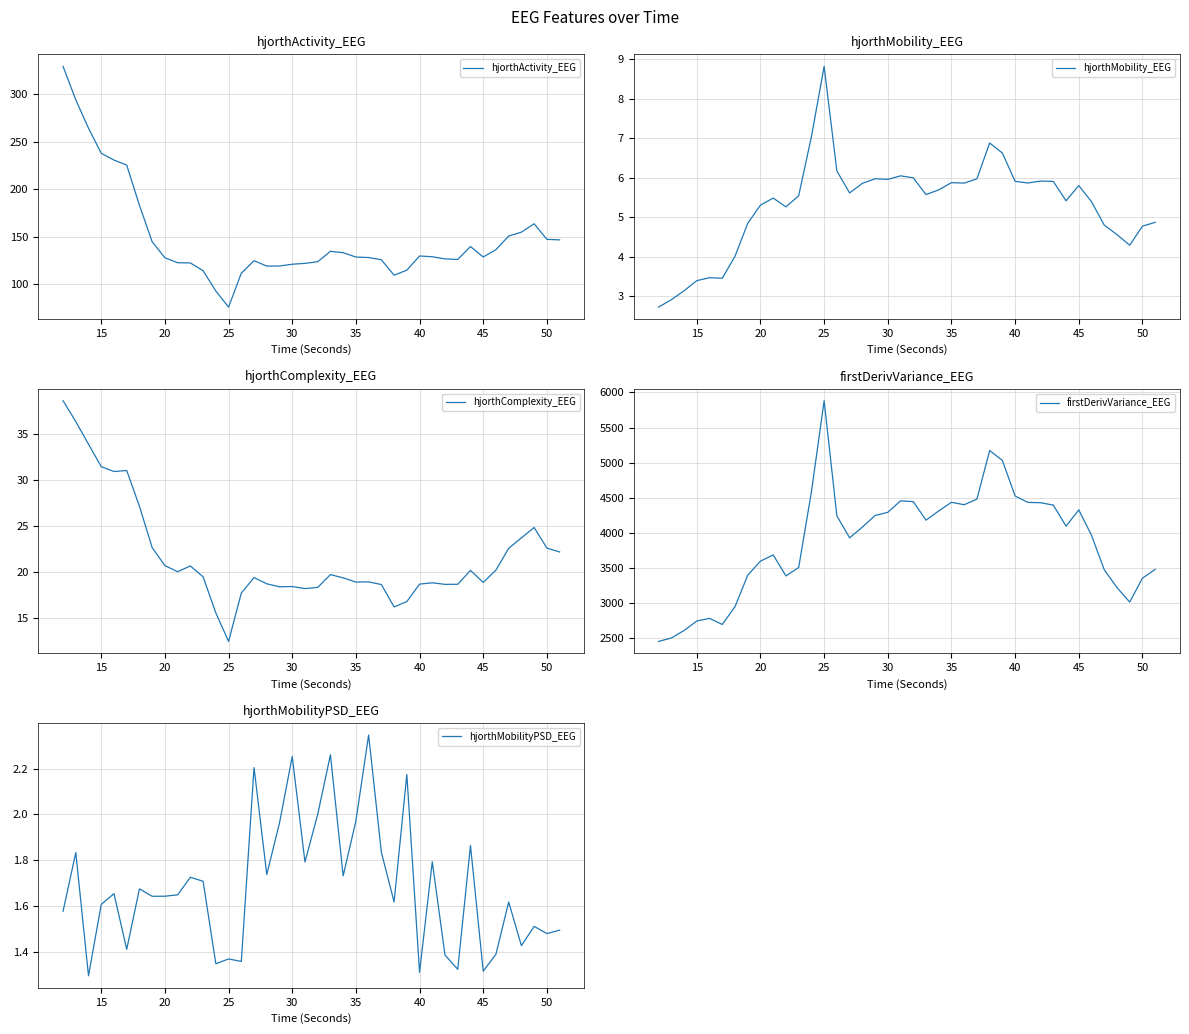

How many interior local peaks does the hjorthMobility_EEG series have?

9